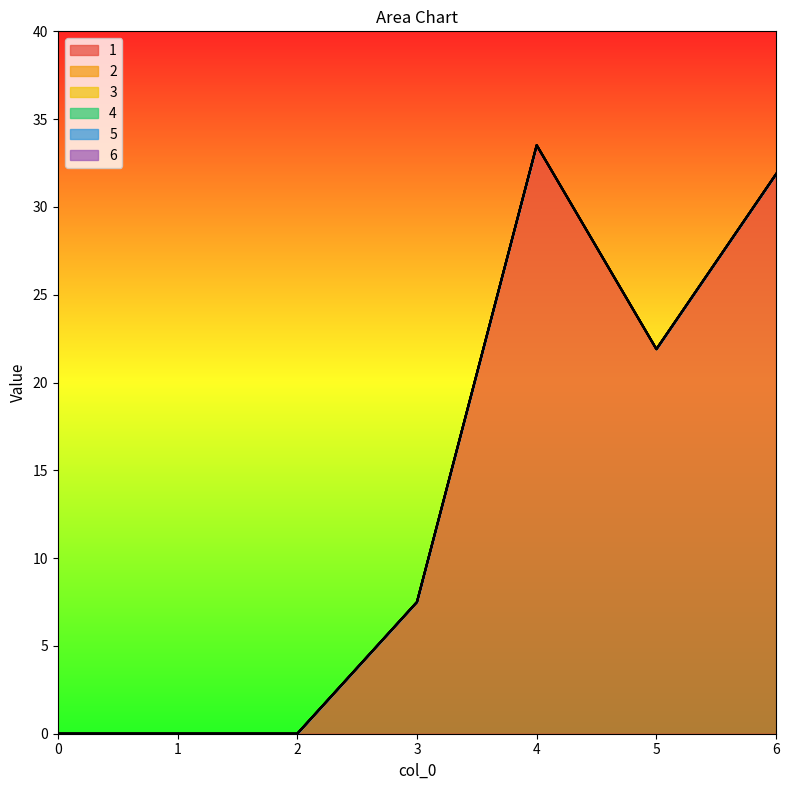

At how many categories does at least one series exceed 0?

4